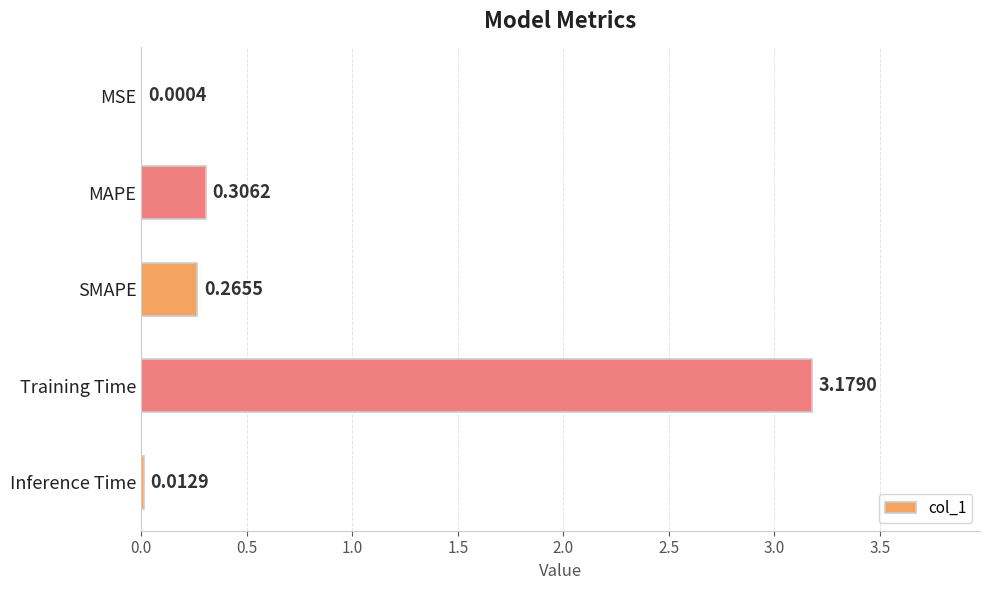

What is the average value?

0.8